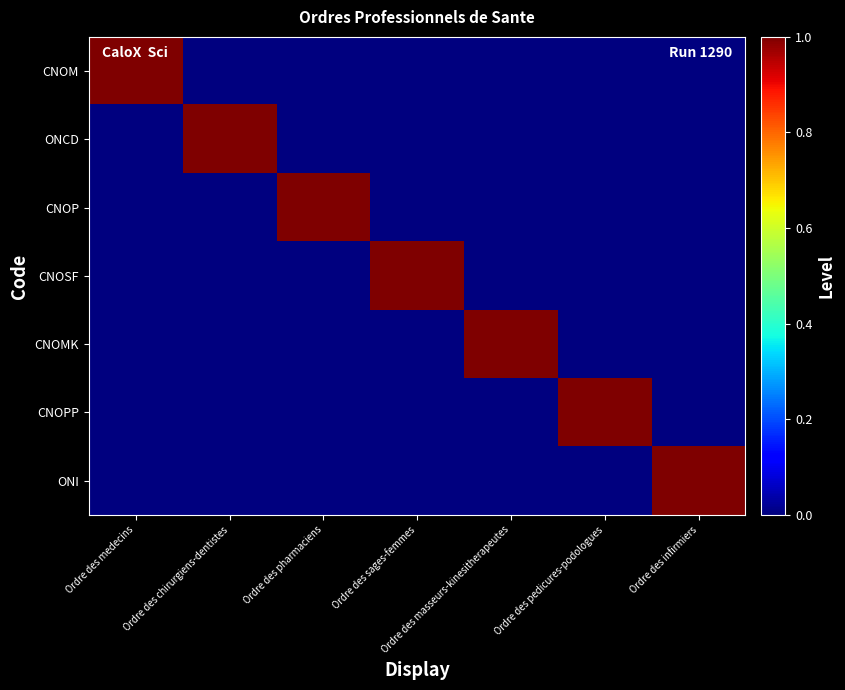

What is the total value across all series at Ordre des infirmiers?

1